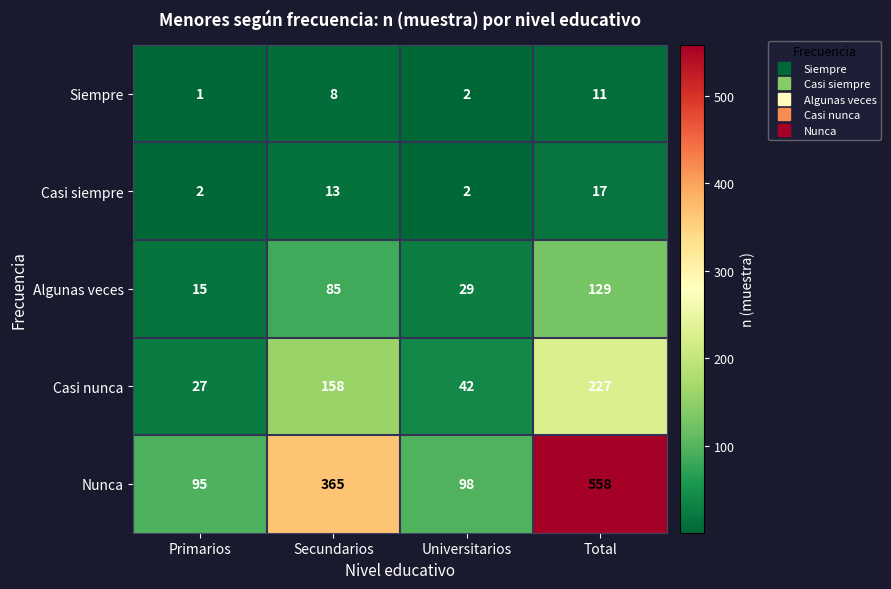

What value does the Nunca series have at Universitarios, to the nearest 5?

100